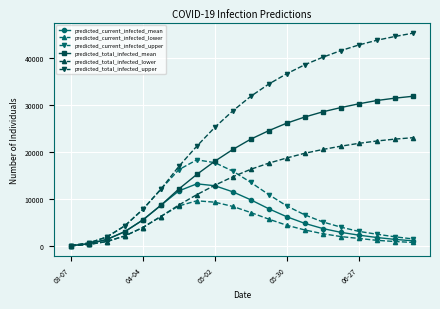

What is the maximum value shown in the chart?

45200